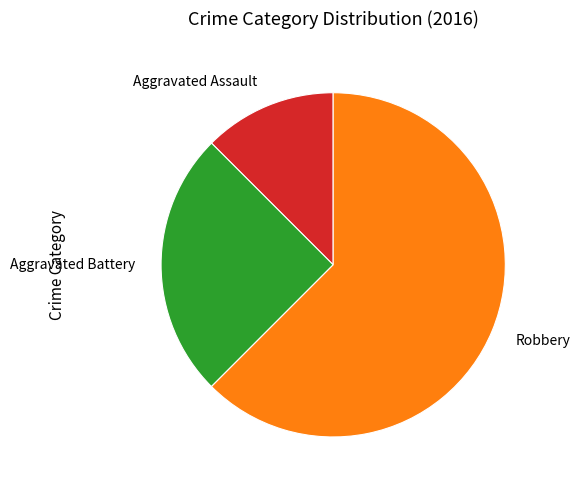

Between Robbery and Aggravated Battery, which is larger?

Robbery